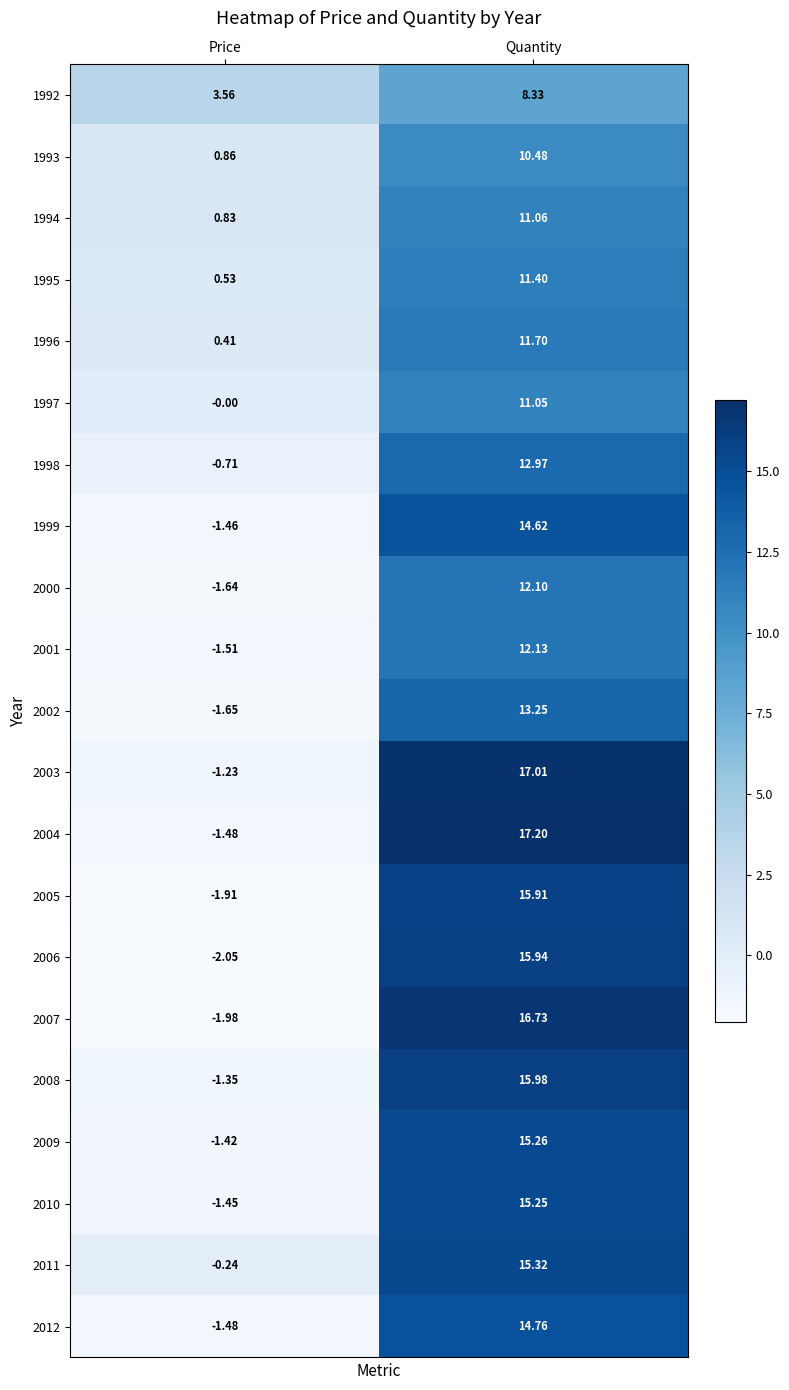

How many distinct data groups are displayed?

21